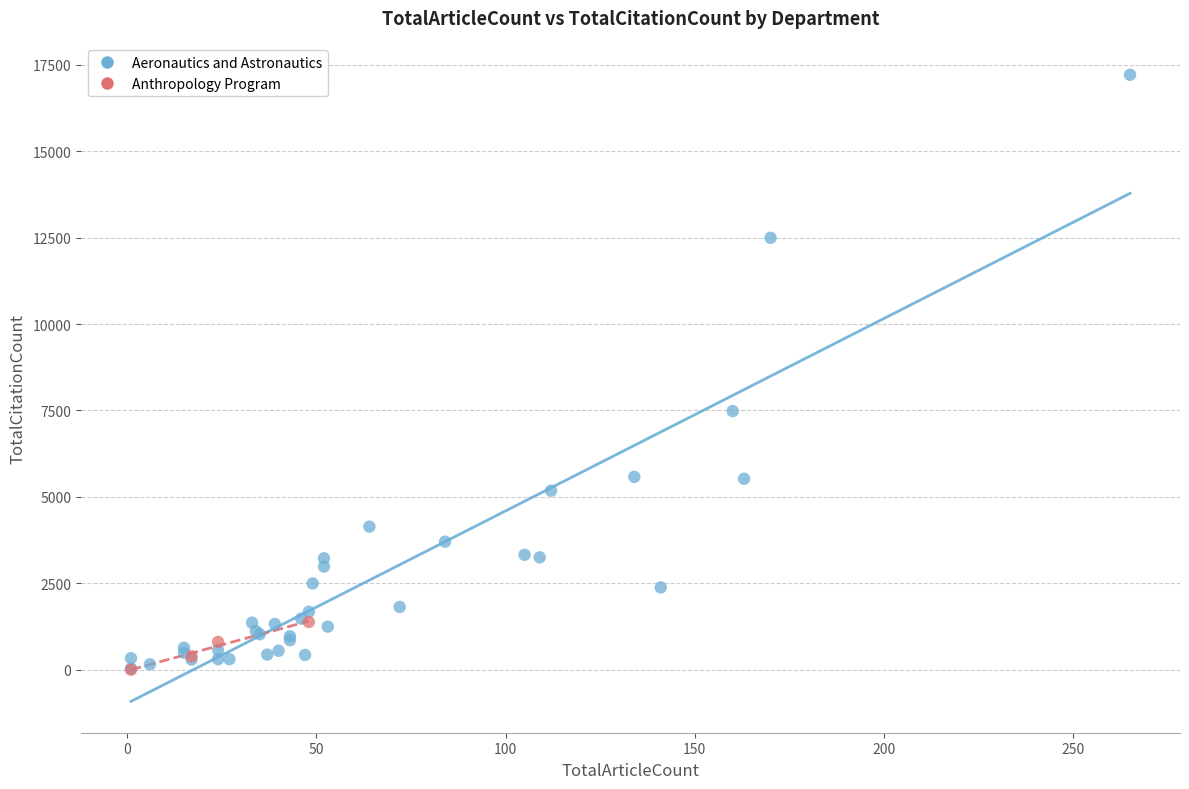

Which series has the largest Y range (max minus min)?

Aeronautics and Astronautics